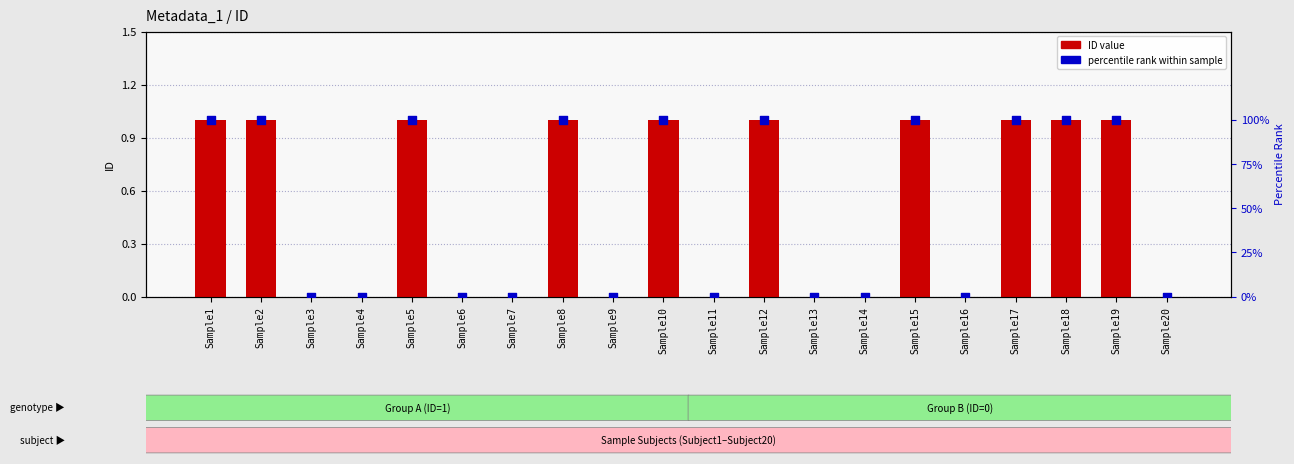

What are all the series names shown in the legend?

ID value, percentile rank